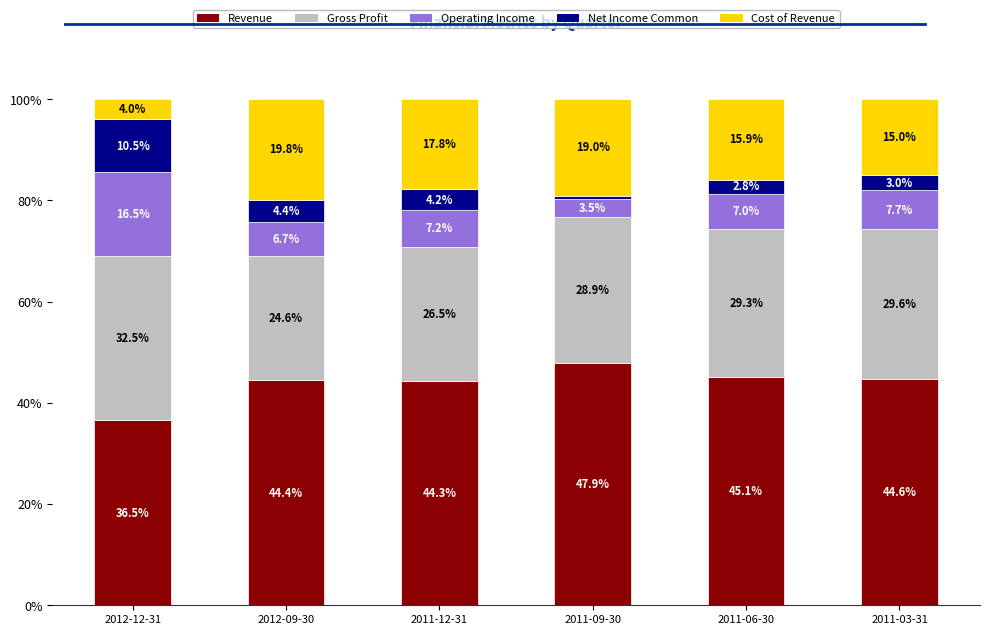

Does the chart contain any negative values?

No